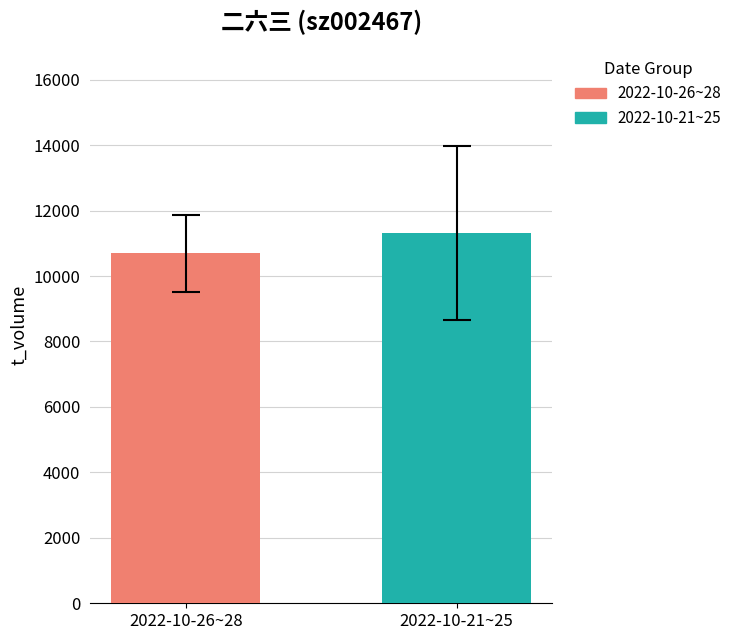

How many bars are there in each group?

2